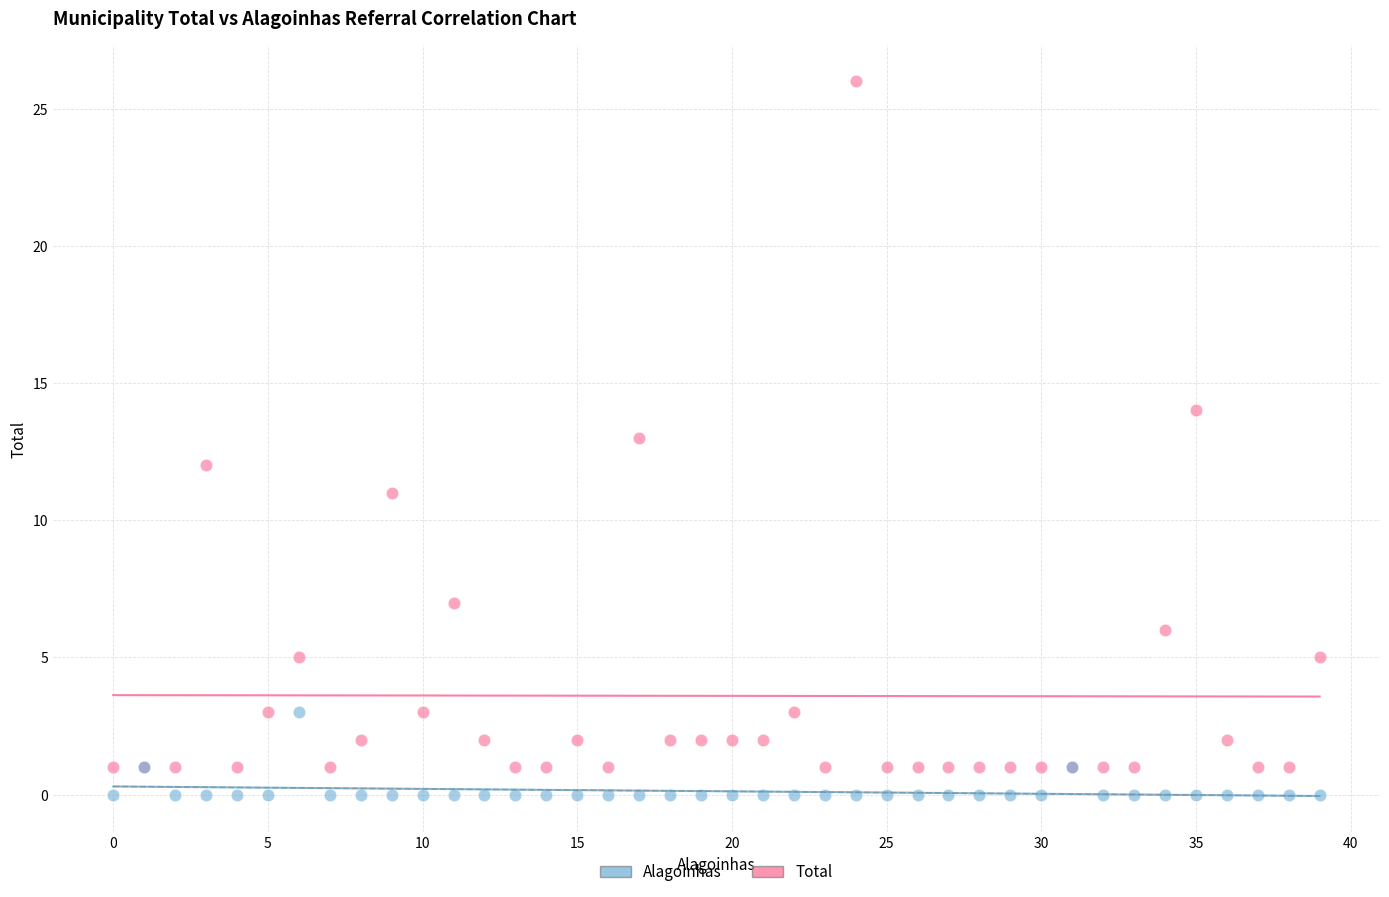

Which series contains the highest Y value?

Total